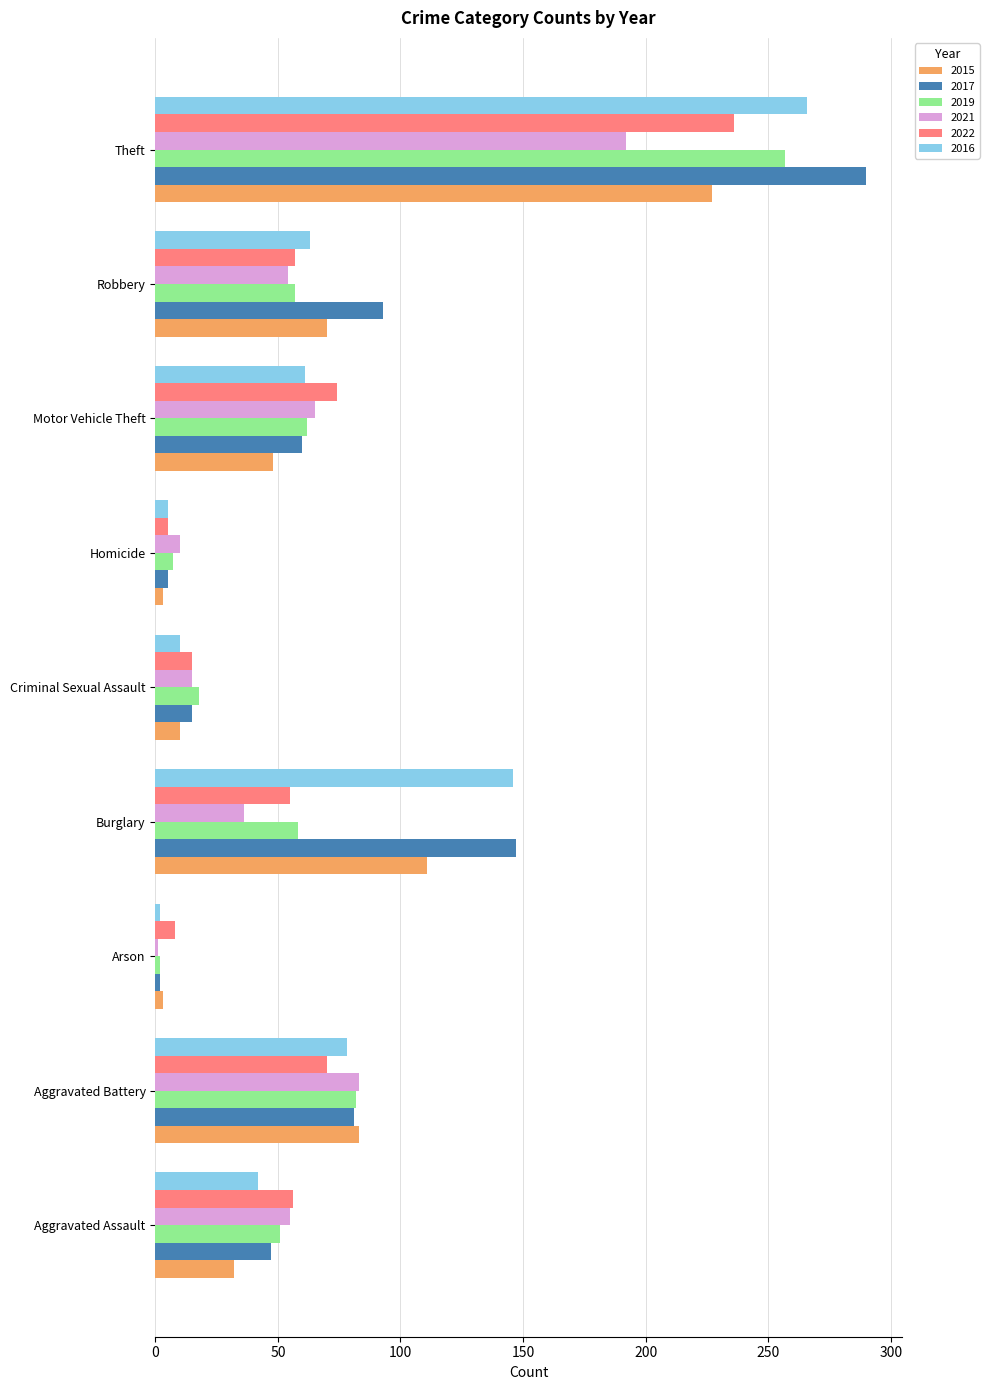

What is the approximate value of 2019 at Motor Vehicle Theft?

62